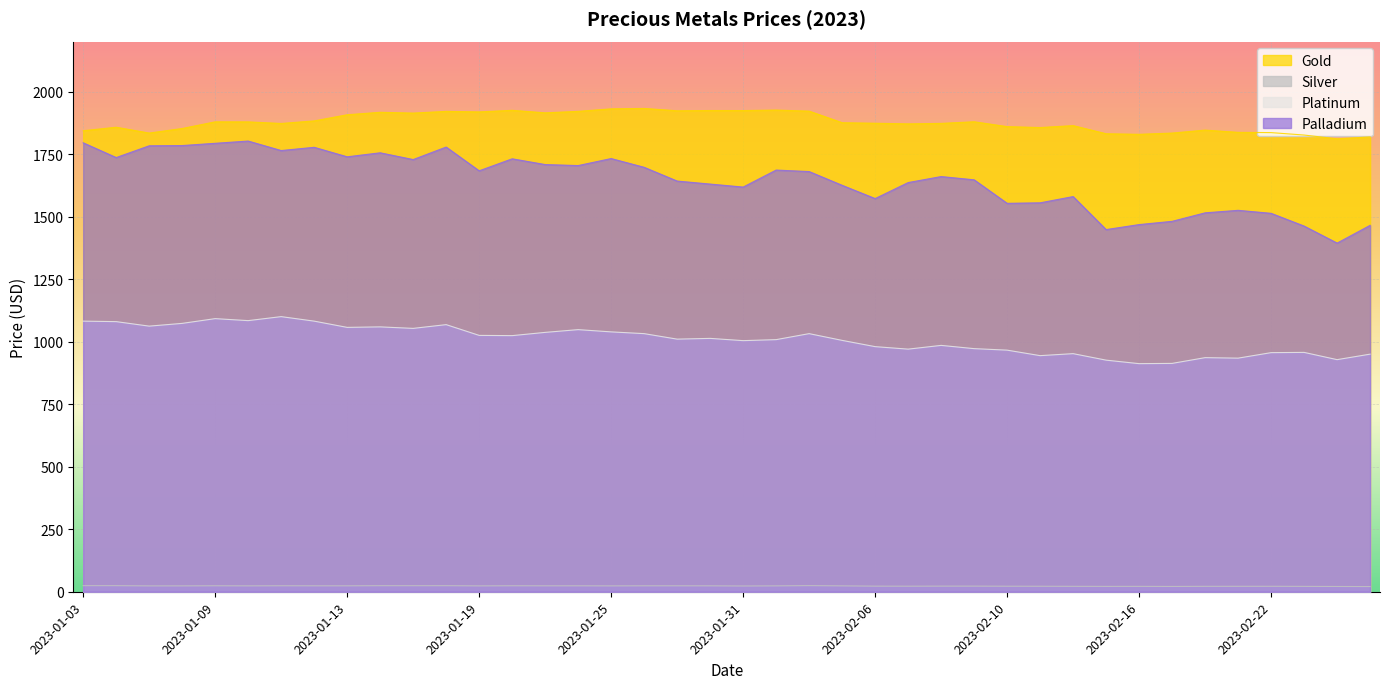

What is the average value of the Silver series?

23.0